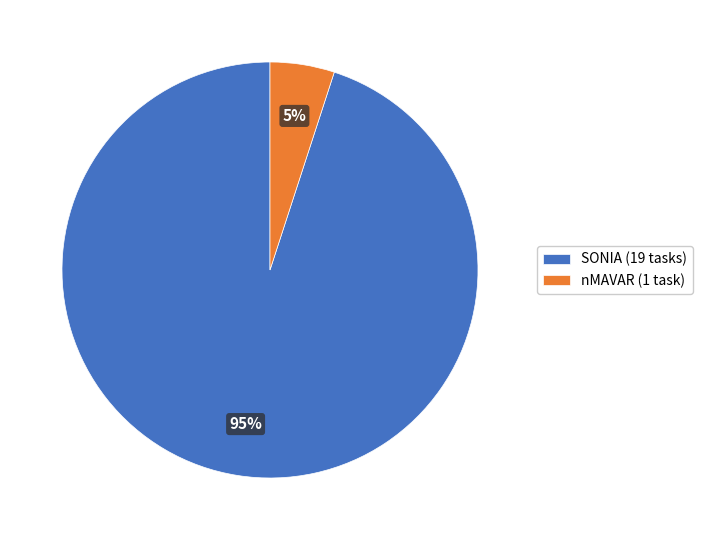

What is the ratio of the value at SONIA to the value at nMAVAR?

19.0